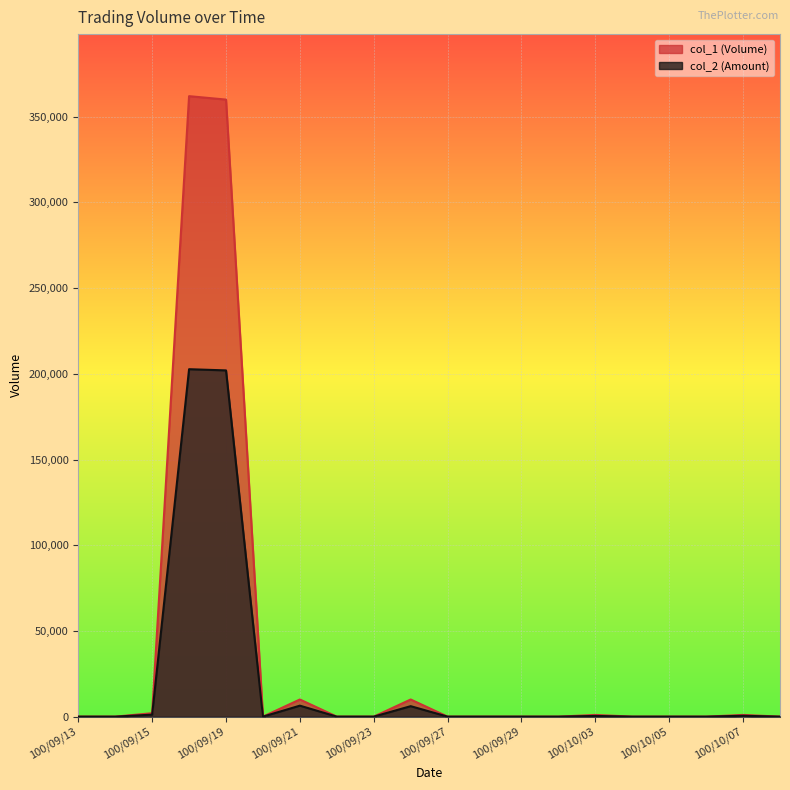

What is the sum of all col_1 values?

746000